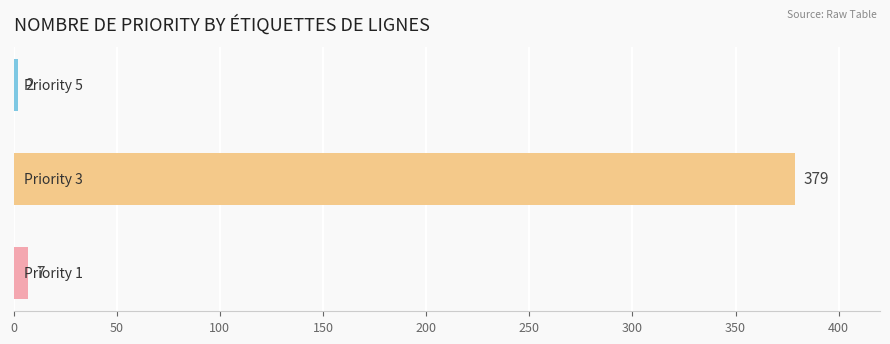

Reading bottom to top, list all the values displayed in this chart.

7	379	2